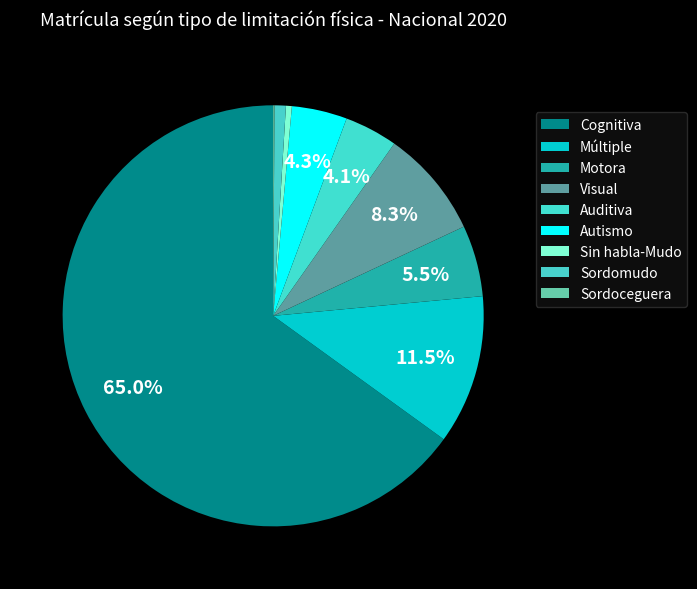

The Múltiple slice represents 11% of the pie. True or false?

True